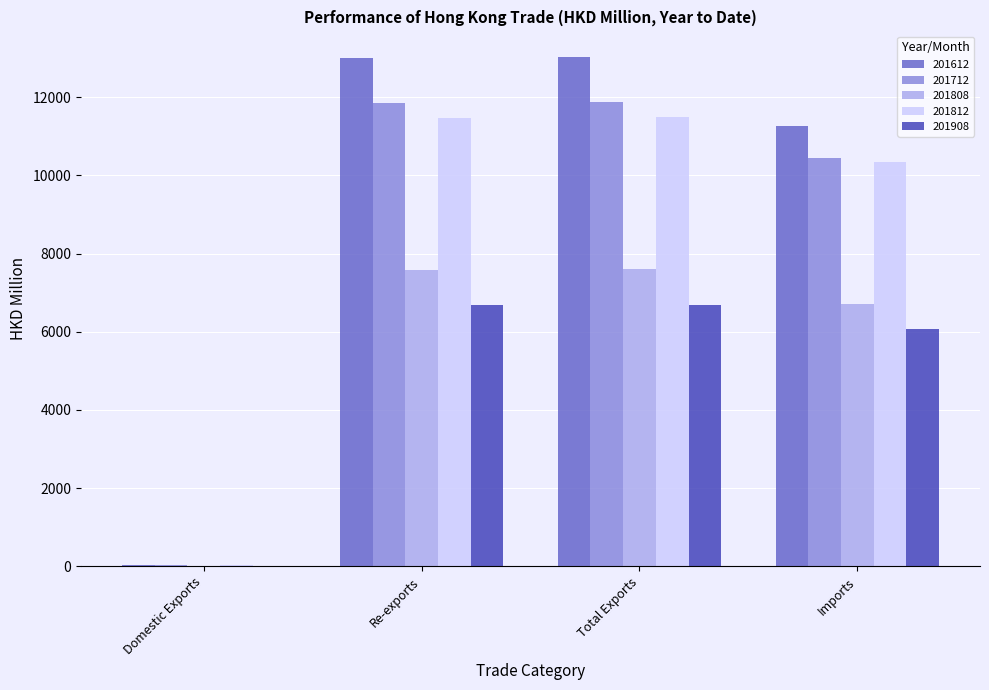

What is the total value across all series at Imports?

44821.7